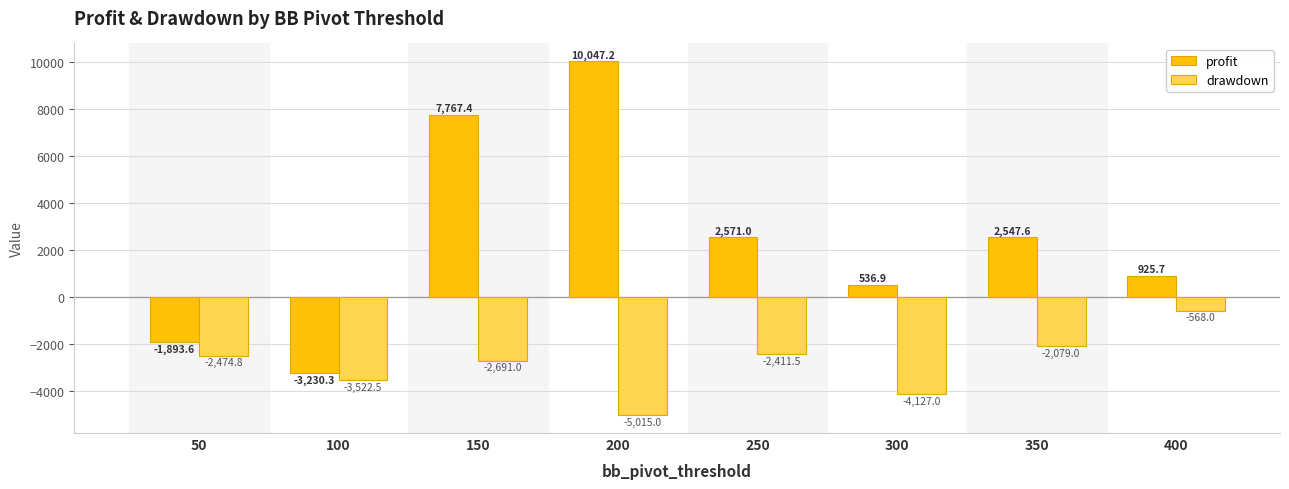

Reading left to right, extract all data points from this chart.

profit: -1893.6	-3230.3	7767.4	10047.2	2571.0	536.9	2547.6	925.7
drawdown: -2474.8	-3522.5	-2691.0	-5015.0	-2411.5	-4127.0	-2079.0	-568.0